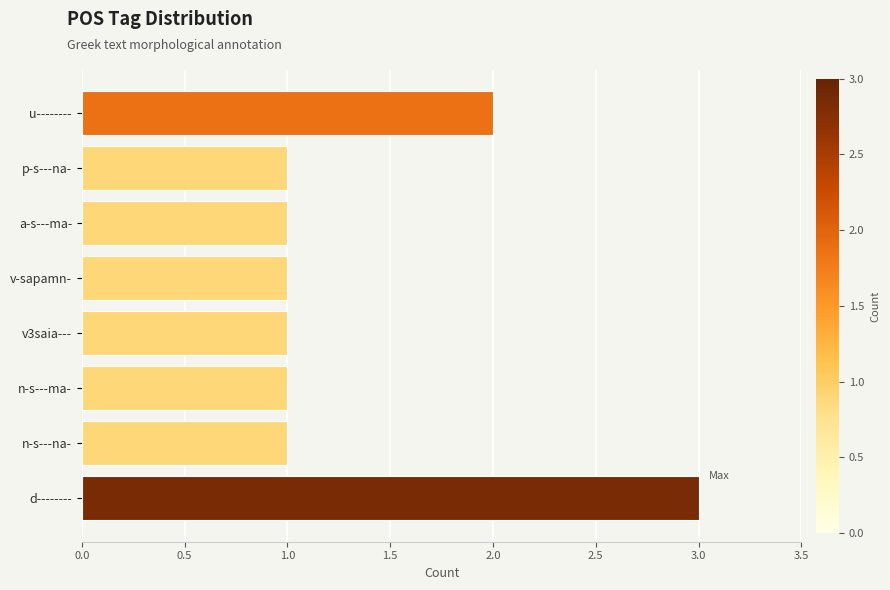

Between a-s---ma- and d--------, which is larger?

d--------